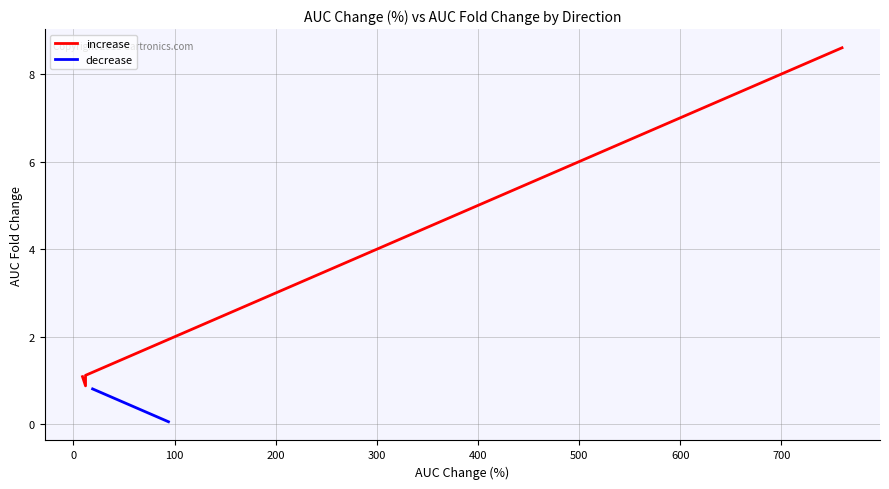

What is the highest value of the decrease series?

0.8